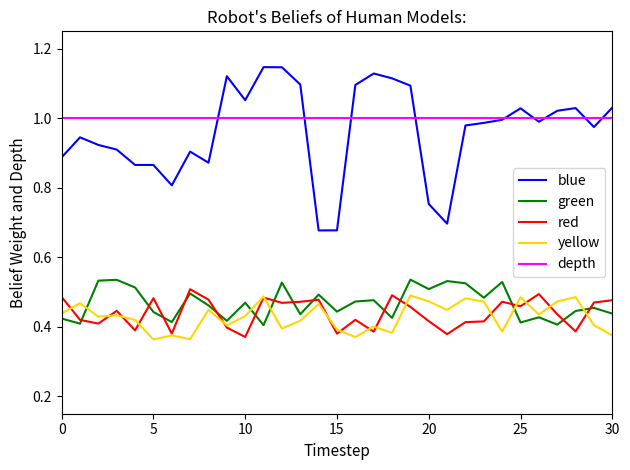

True or false: blue and yellow intersect in this chart.

False